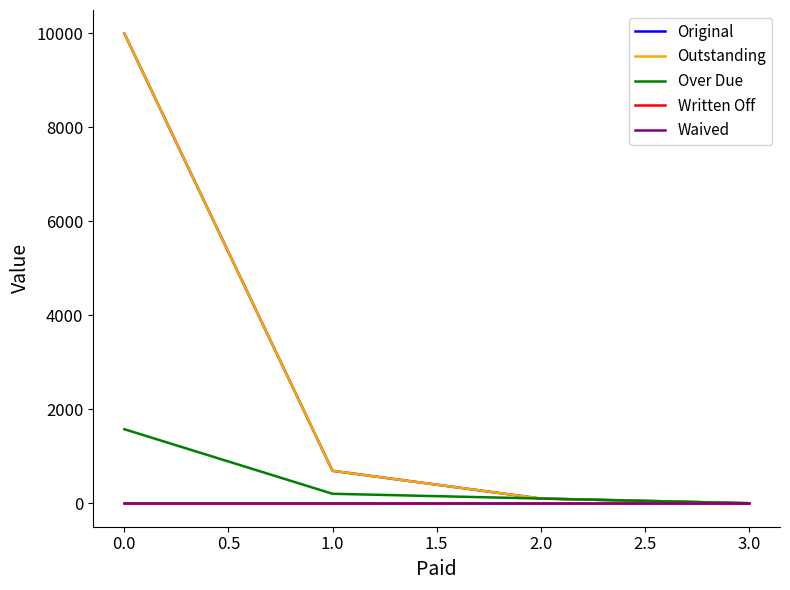

Is this an area chart (filled region under the line)?

No